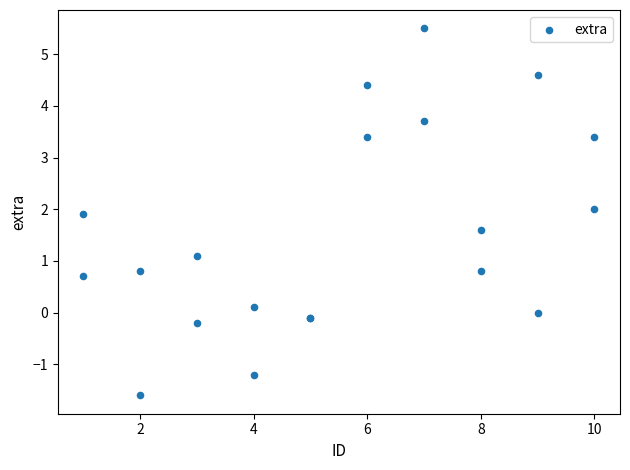

What Y value in the scatter plot is closest to 1?

1.1